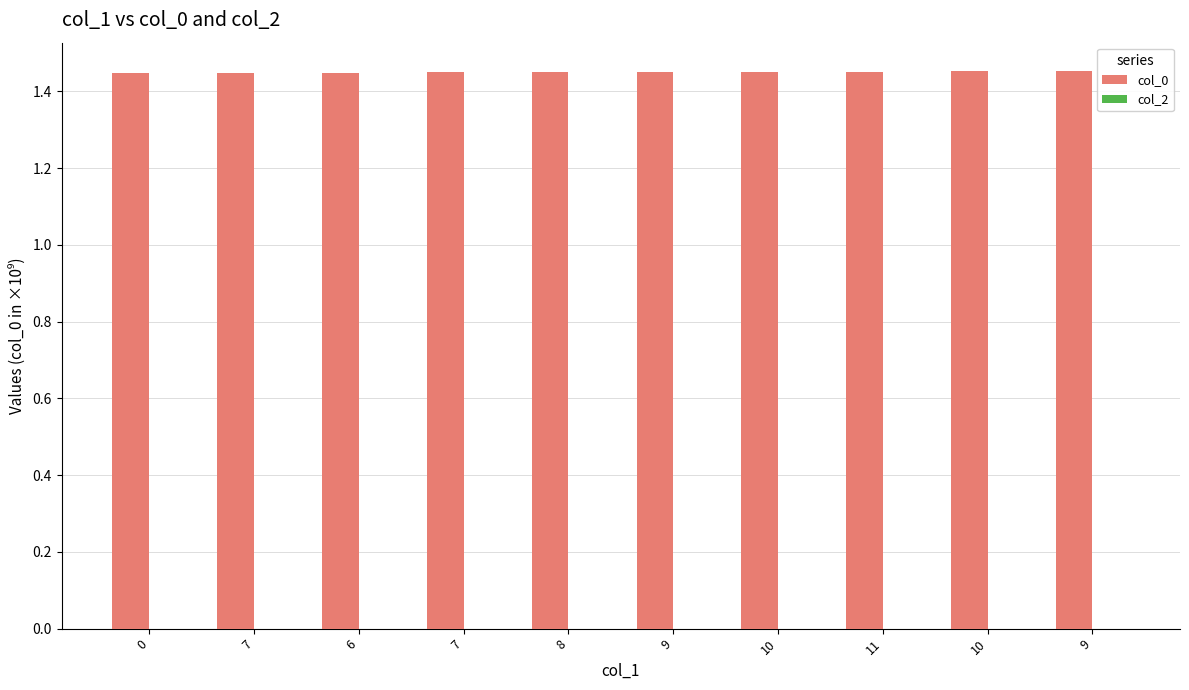

Which has a higher value, 10 or 11?

10